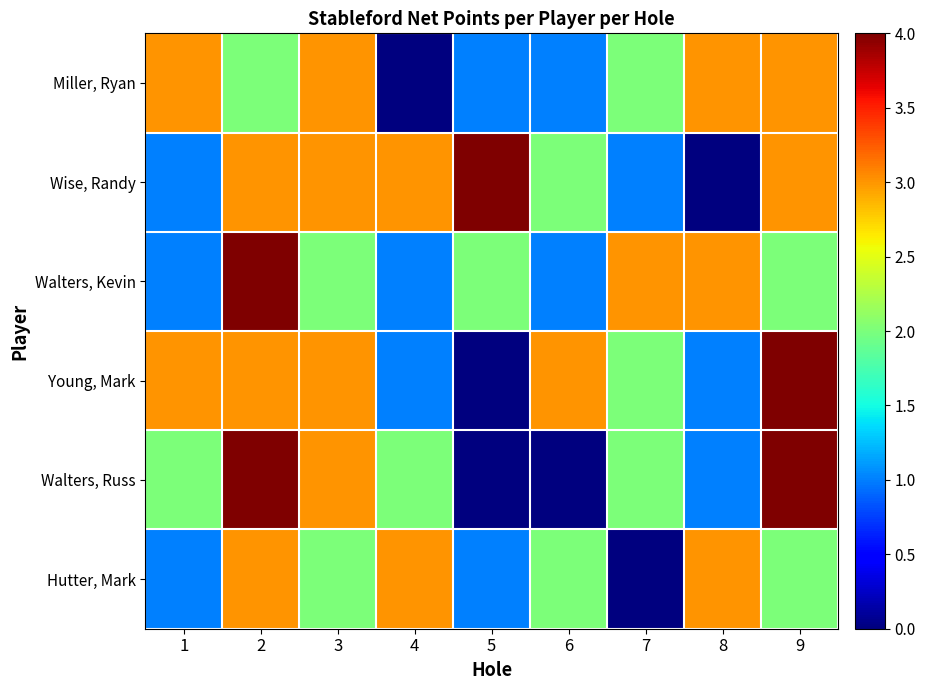

Reading left to right, transcribe all the data shown in this chart.

Miller, Ryan: 1=3	2=2	3=3	4=0	5=1	6=1	7=2	8=3	9=3
Wise, Randy: 1=1	2=3	3=3	4=3	5=4	6=2	7=1	8=0	9=3
Walters, Kevin: 1=1	2=4	3=2	4=1	5=2	6=1	7=3	8=3	9=2
Young, Mark: 1=3	2=3	3=3	4=1	5=0	6=3	7=2	8=1	9=4
Walters, Russ: 1=2	2=4	3=3	4=2	5=0	6=0	7=2	8=1	9=4
Hutter, Mark: 1=1	2=3	3=2	4=3	5=1	6=2	7=0	8=3	9=2